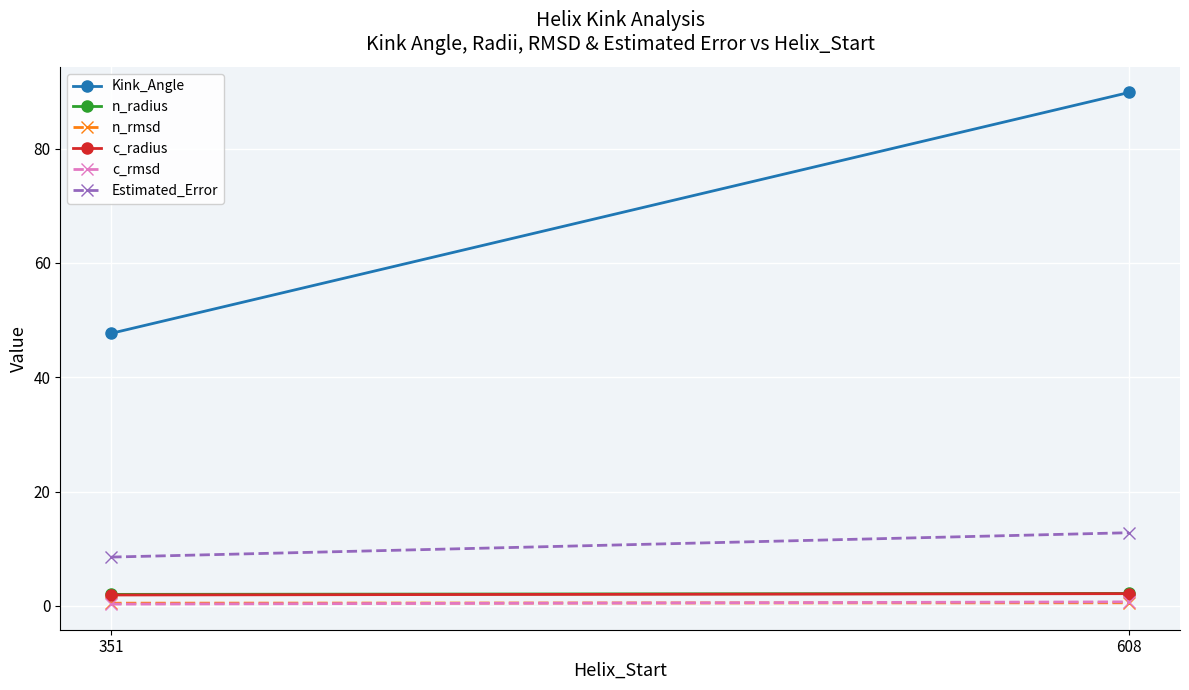

Which series has the largest total across all categories?

Kink_Angle